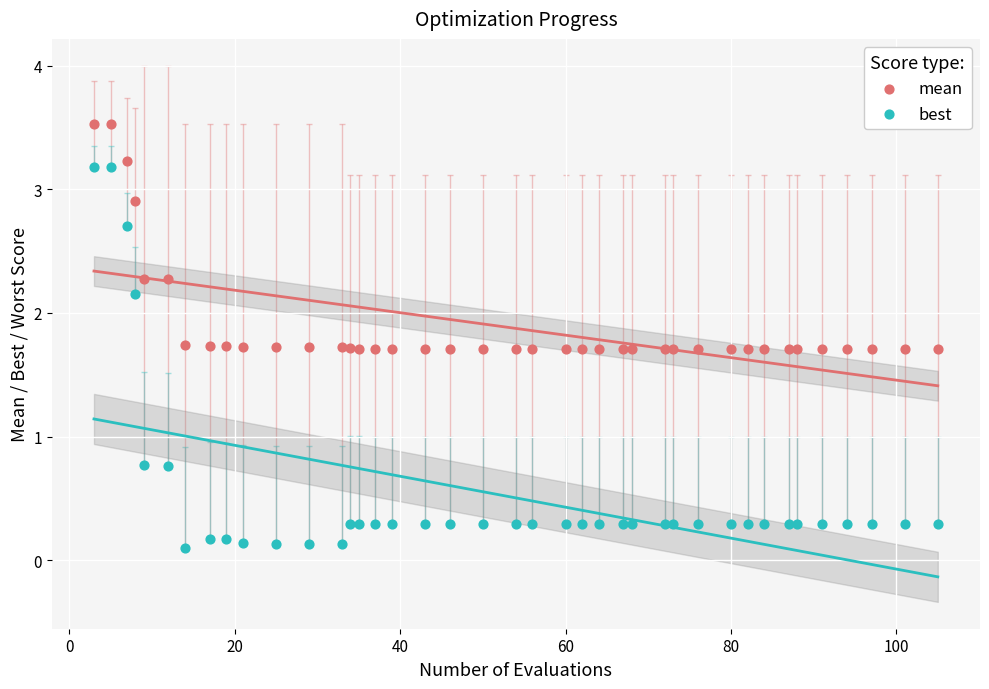

Which series reaches the maximum Y coordinate?

mean